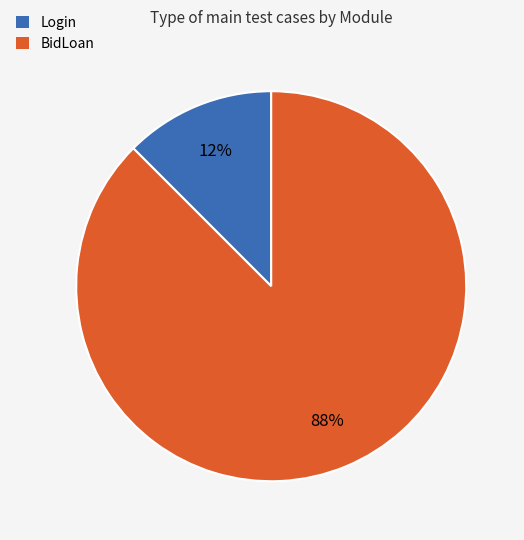

What is the smallest slice in the pie chart?

Login